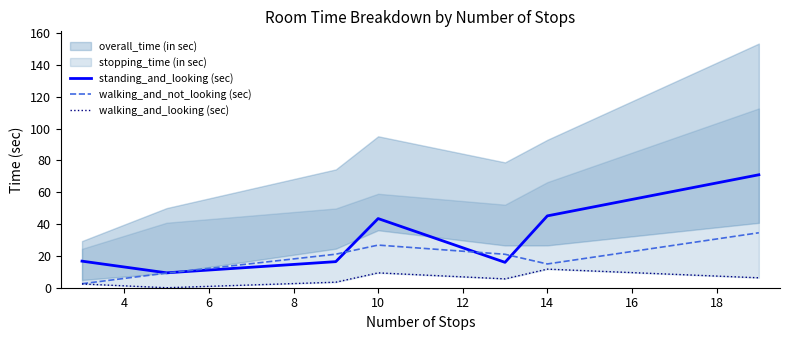

The value of walking_and_not_looking (sec) at 14 is 26.4. True or false?

False